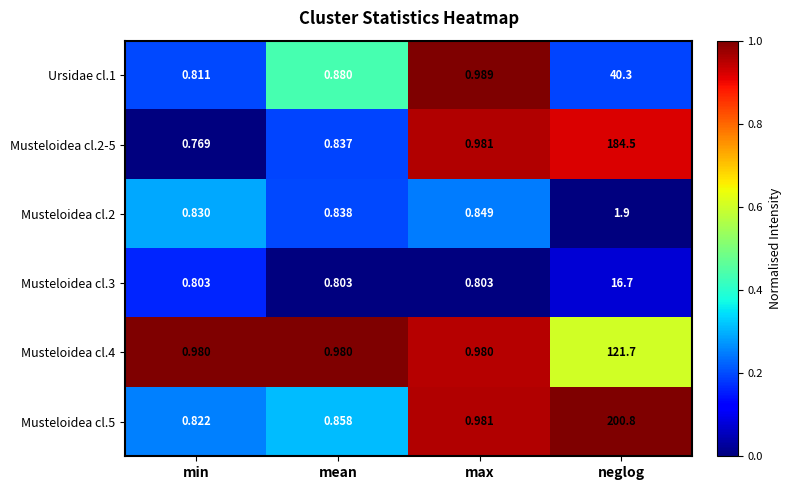

At which category is the sum across all series the highest?

neglog